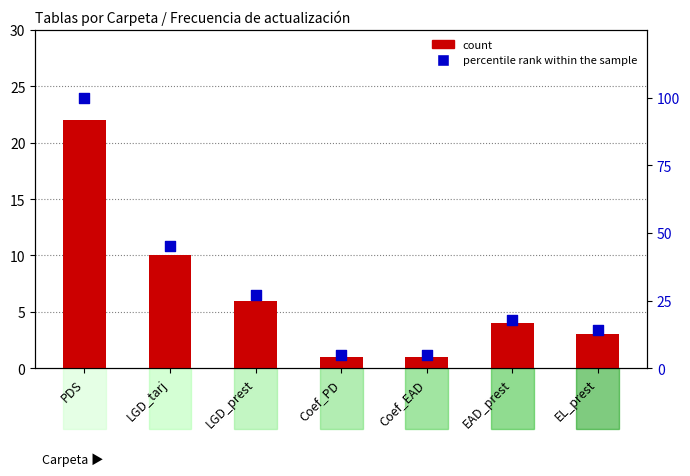

Which series has the largest Y range (max minus min)?

percentile rank within the sample